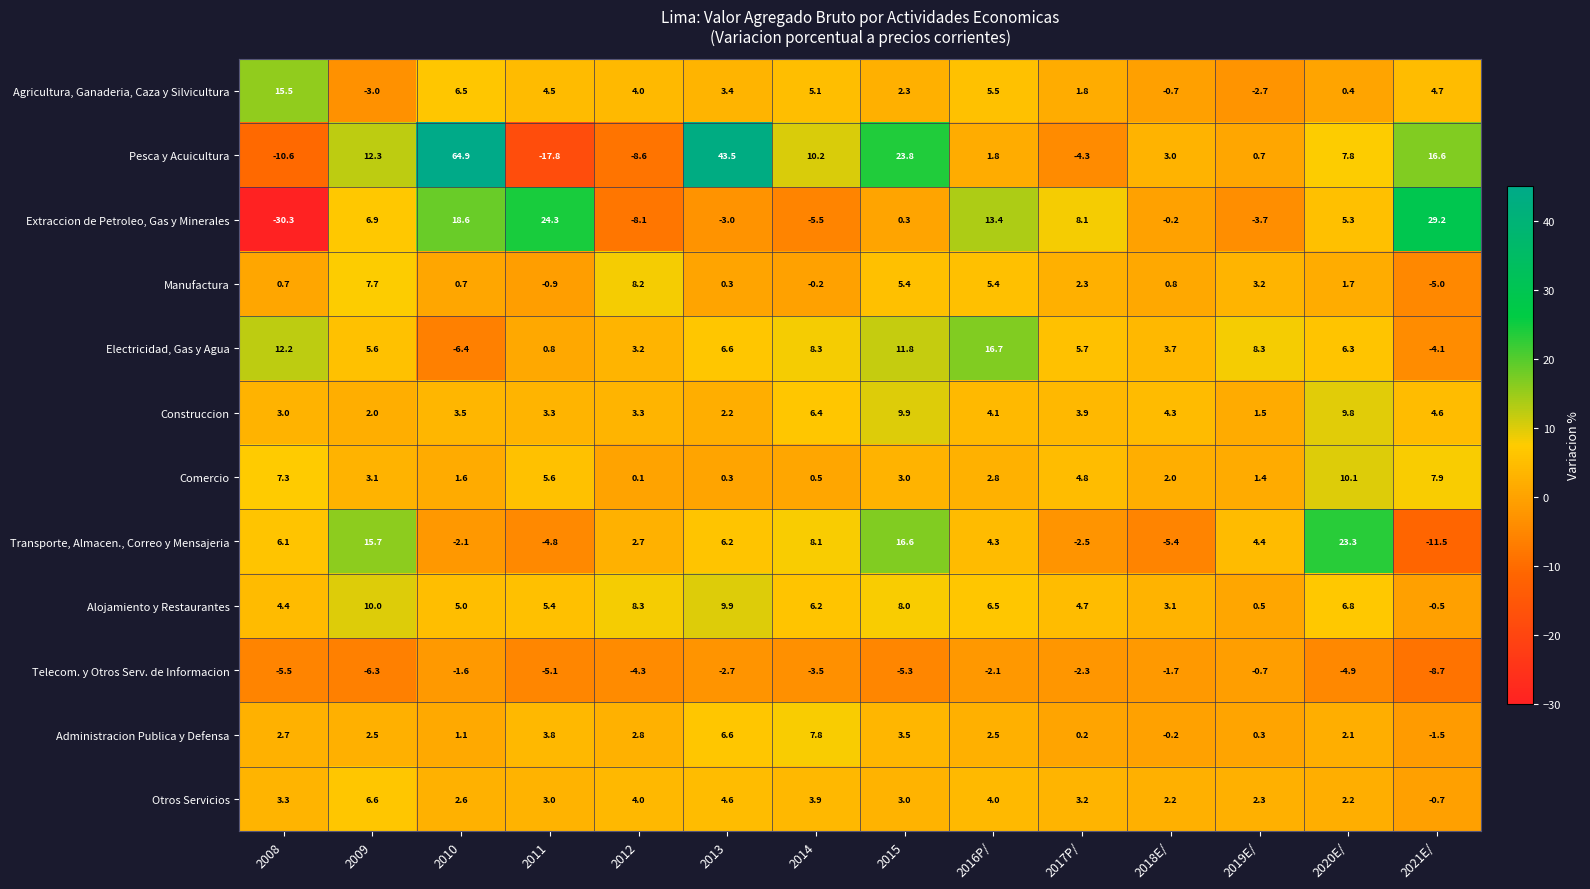

At which category is the sum across all series the highest?

2010